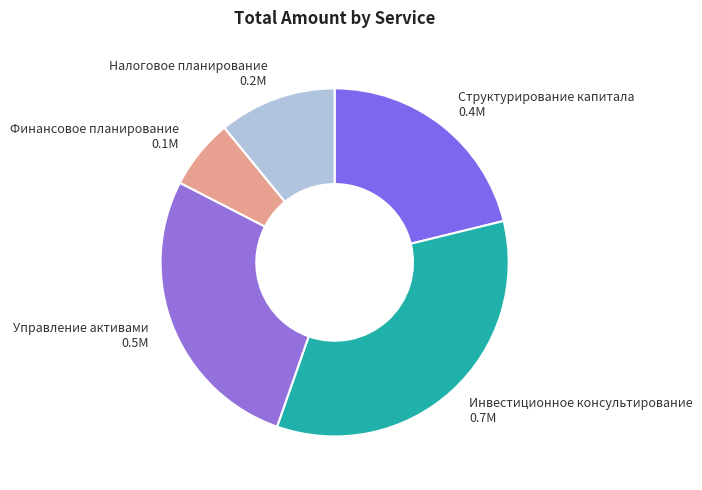

Rank the categories by value from highest to lowest.

Инвестиционное консультирование 0.7M, Управление активами 0.5M, Структурирование капитала 0.4M, Налоговое планирование 0.2M, Финансовое планирование 0.1M